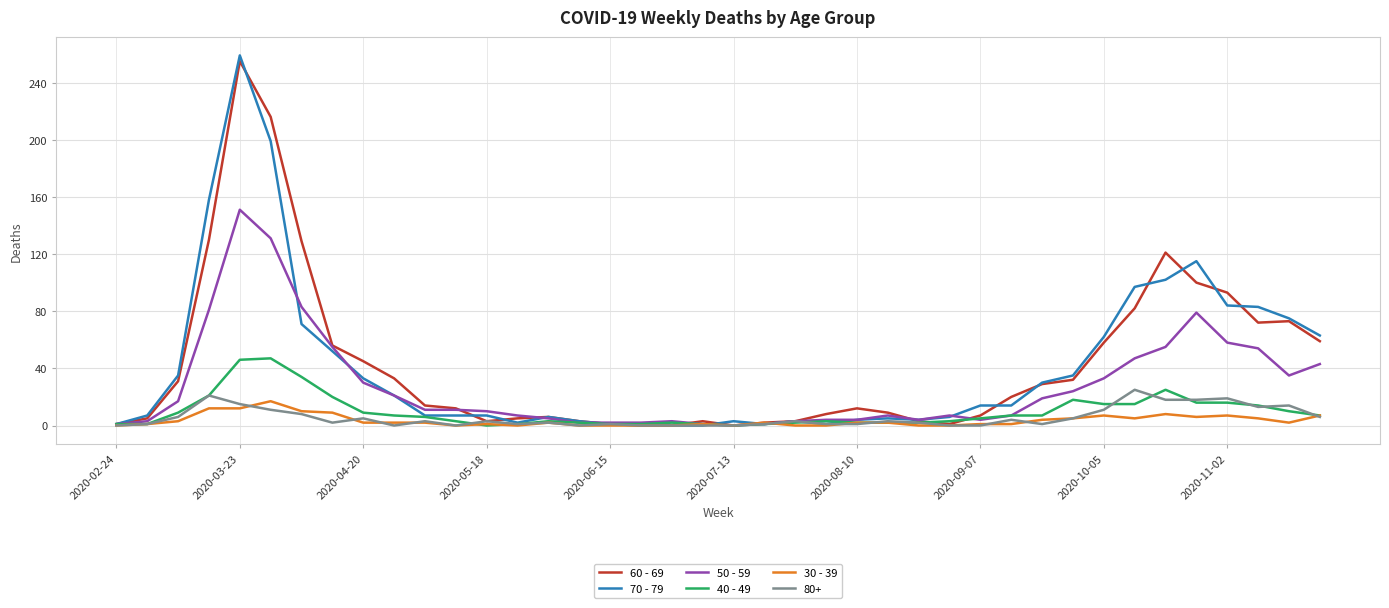

What is the greatest value displayed?

259